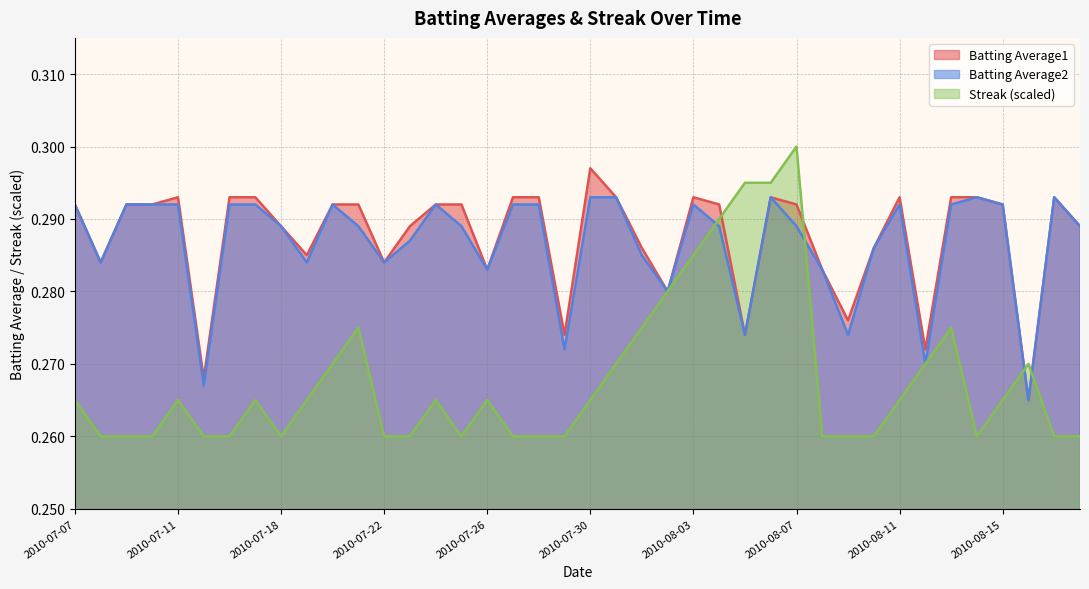

Where is Batting Average1 nearest to the value 0?

2010-08-16